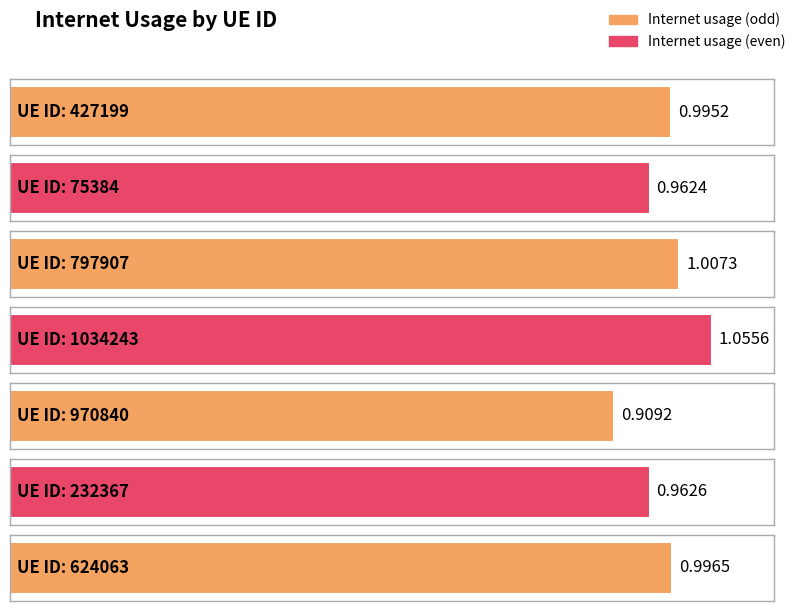

The value at 427199 is 1.0. True or false?

True